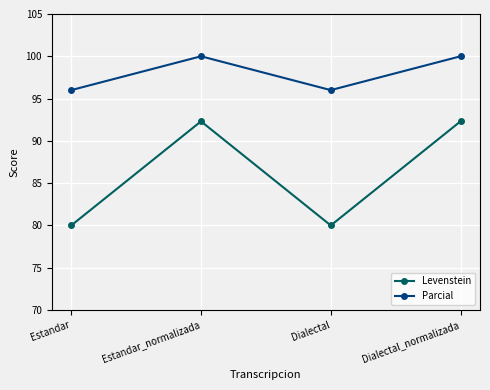

How many lines are shown in the chart?

2